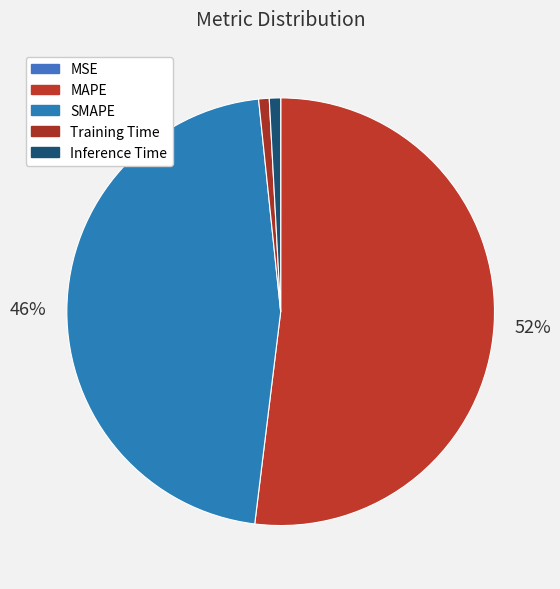

To the nearest percent, what is the difference between the Training Time and SMAPE slice percentages?

46%